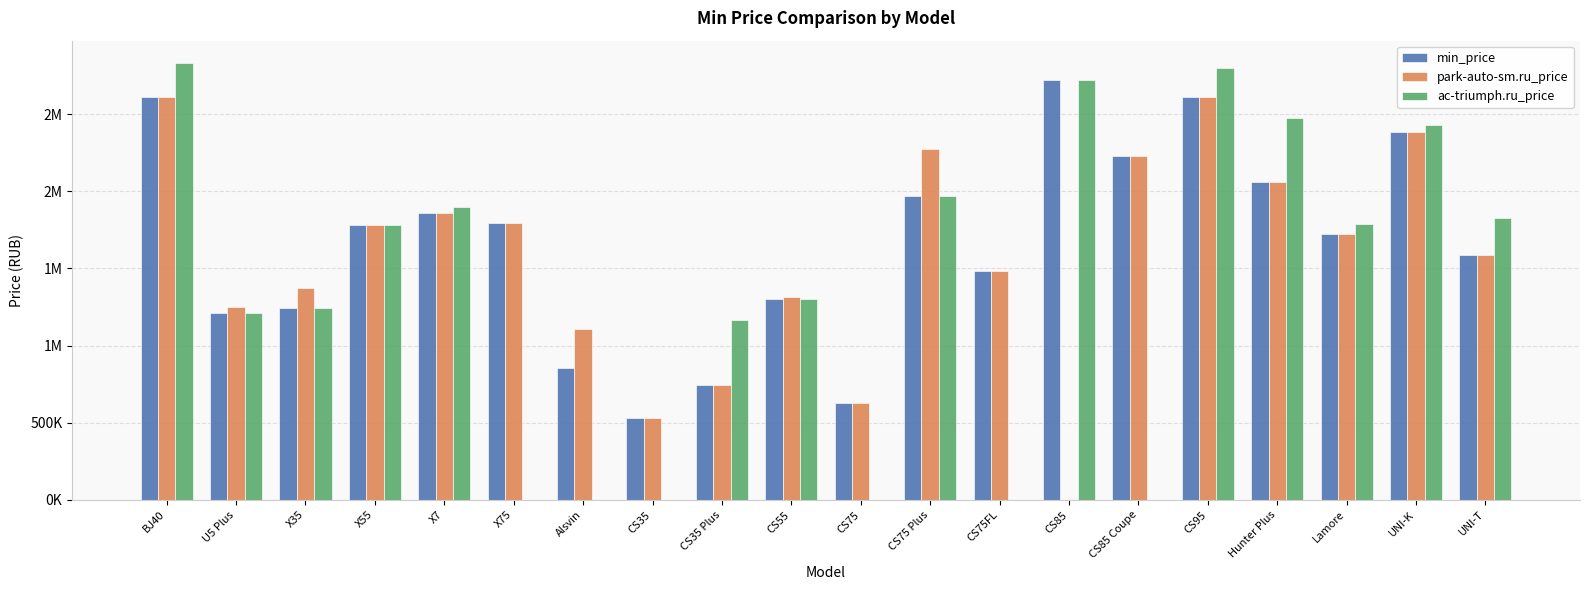

Are the bars horizontal?

No